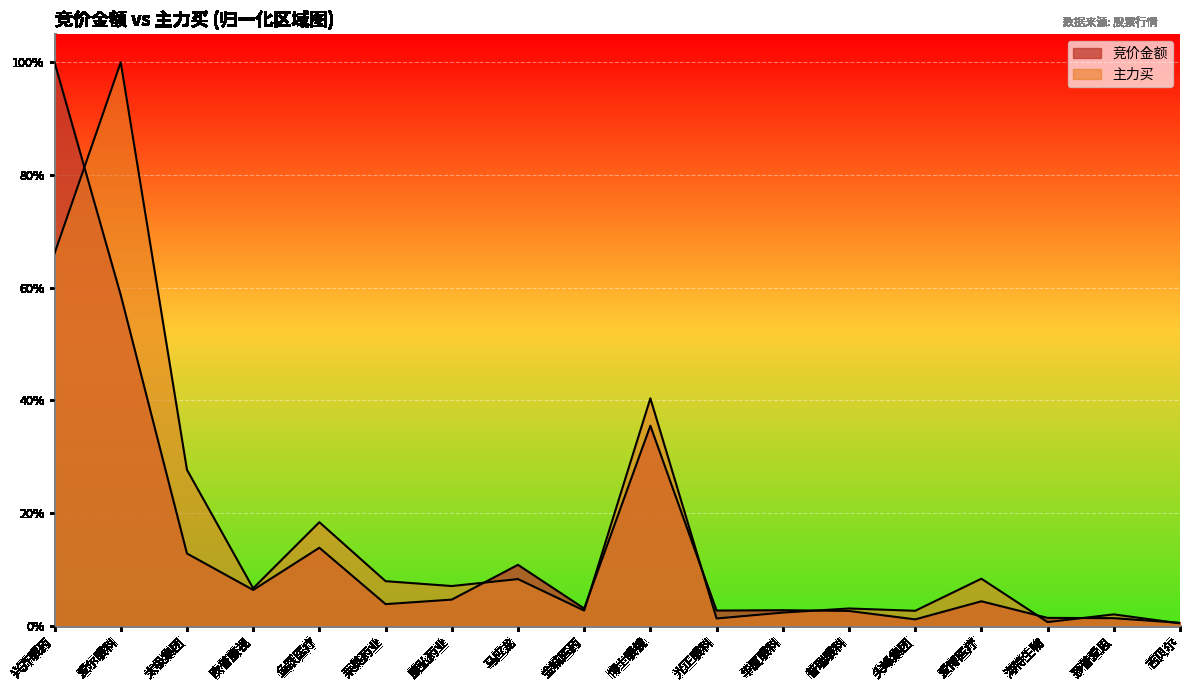

True or false: 竞价金额 has a value of 0.6 at 博士眼镜.

False